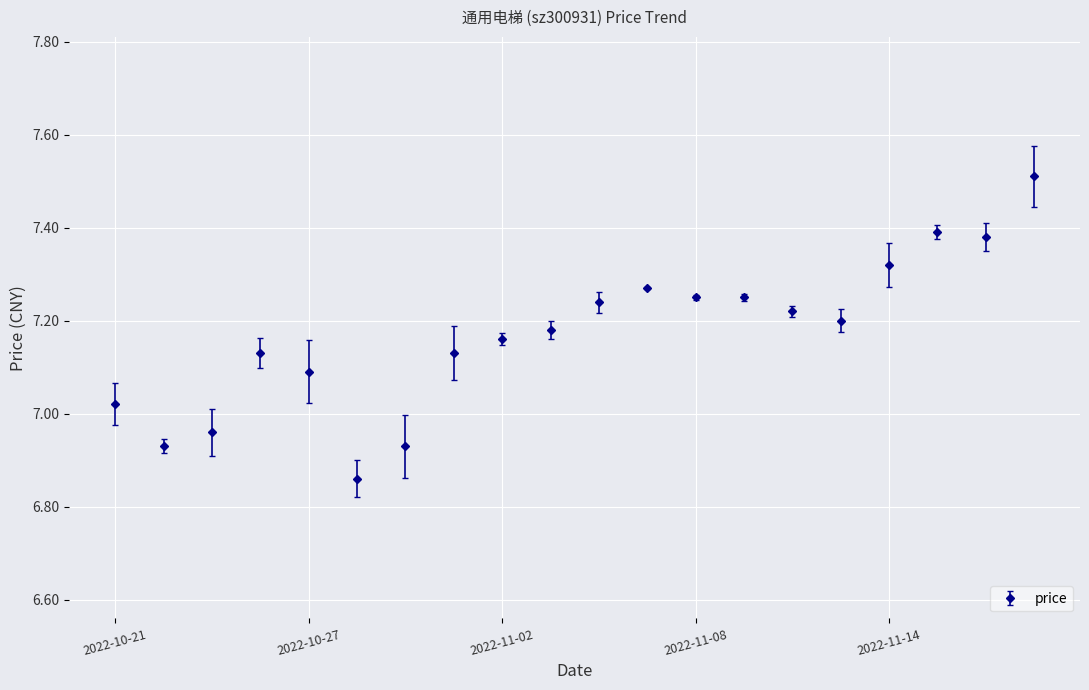

What is the value of the 20th point from the left?

7.5